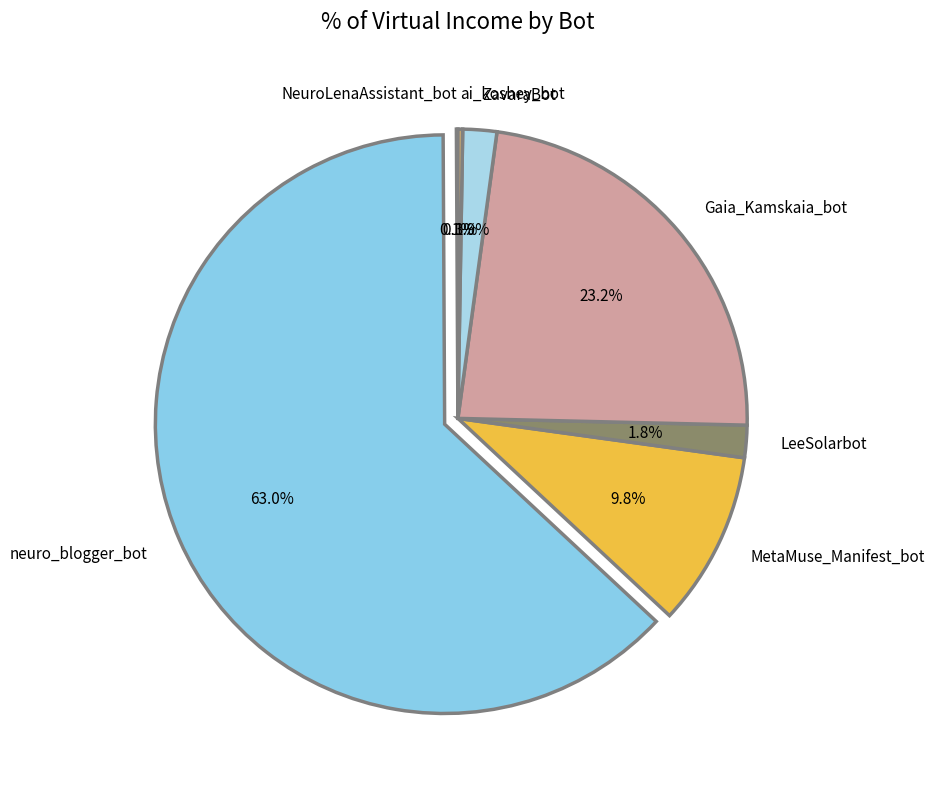

Which category has the biggest portion of the pie?

neuro_blogger_bot